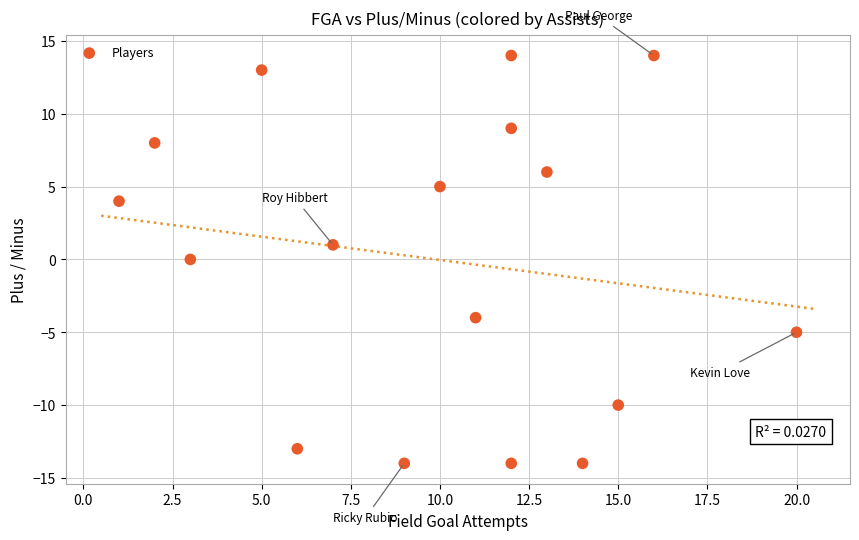

What is the range of X values (max minus min)?

19